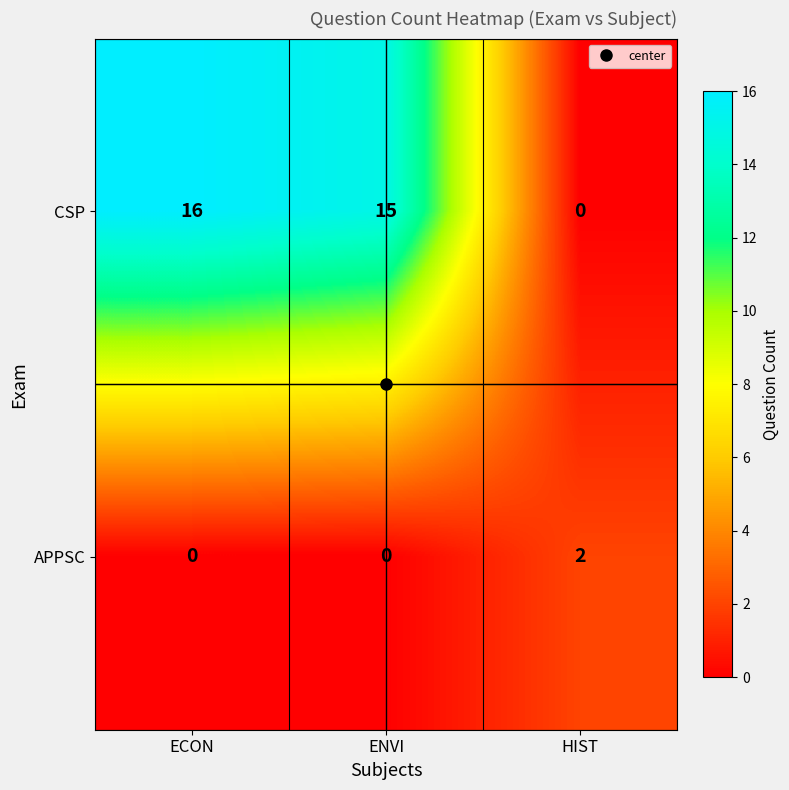

Which series has the largest total across all categories?

CSP